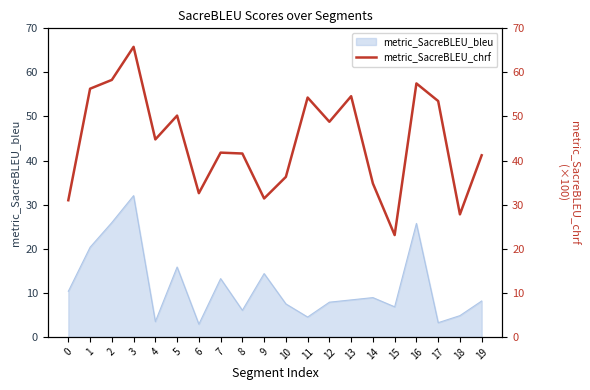

What is the sum of all values?

885.7